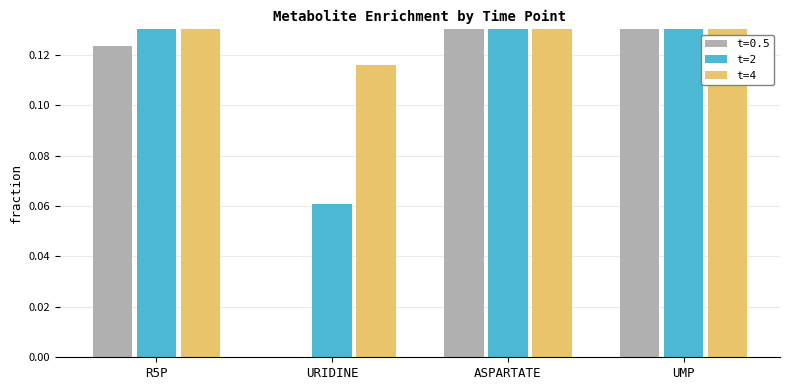

What is the difference between the t=4 values at R5P and URIDINE?

0.5